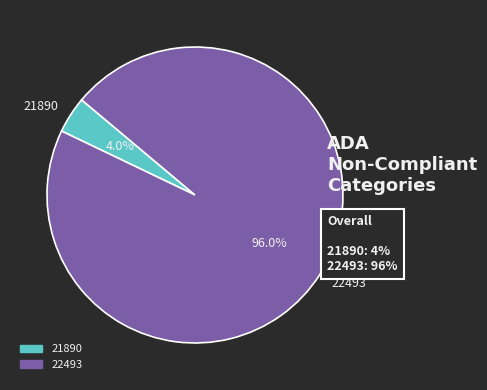

True or false: 21890 accounts for 10% of the total.

False